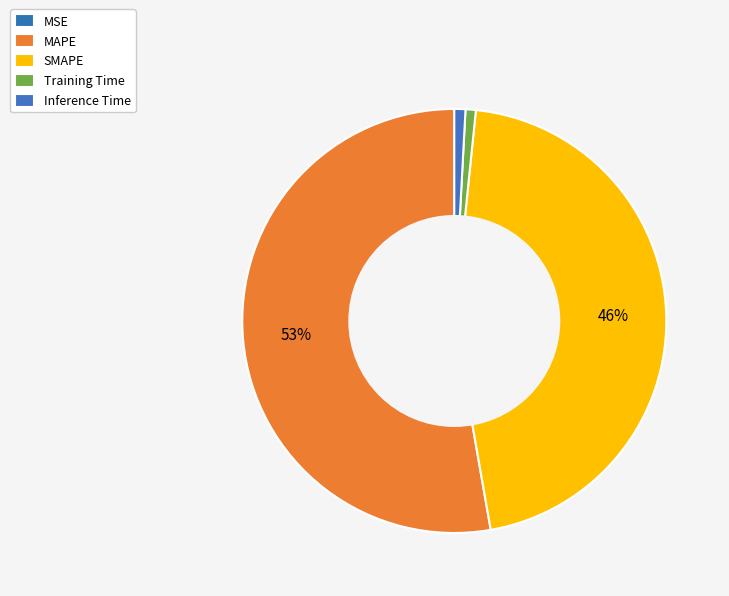

True or false: MSE accounts for 1% of the total.

False